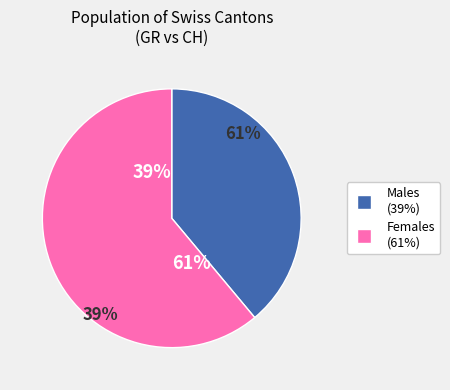

True or false: GR=7 accounts for 15% of the total.

False